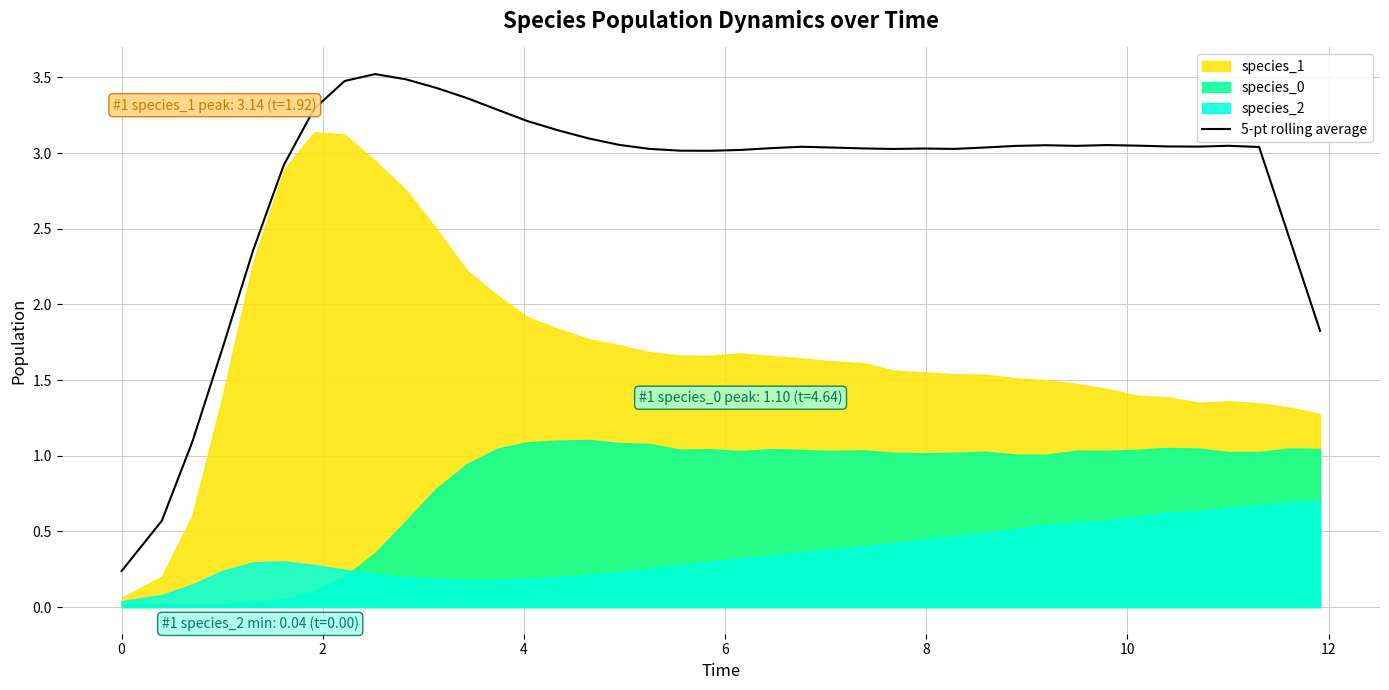

The value at 37 is 1.3. True or false?

False